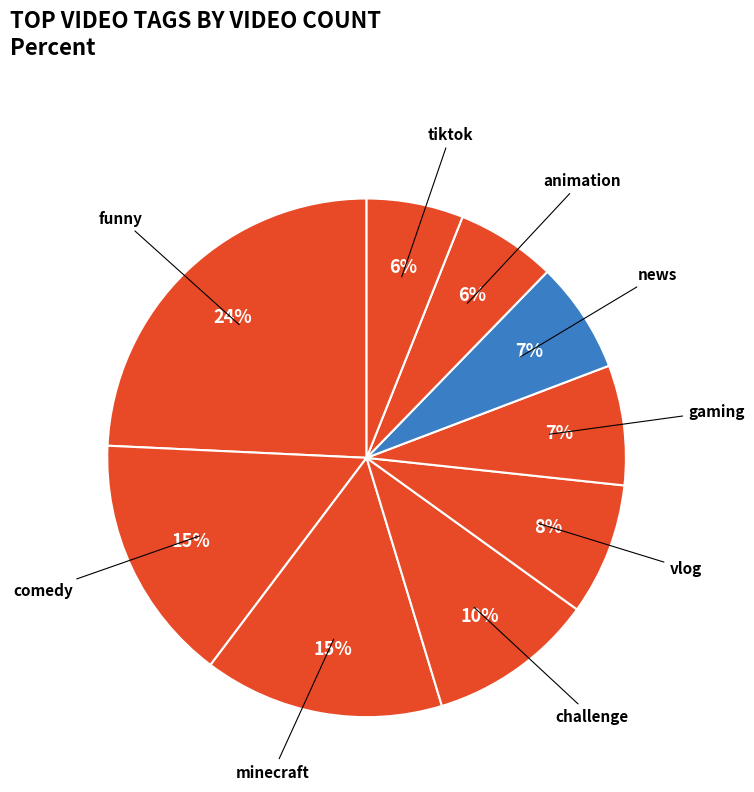

Rank the categories by value from lowest to highest.

tiktok, animation, news, gaming, vlog, challenge, minecraft, comedy, funny